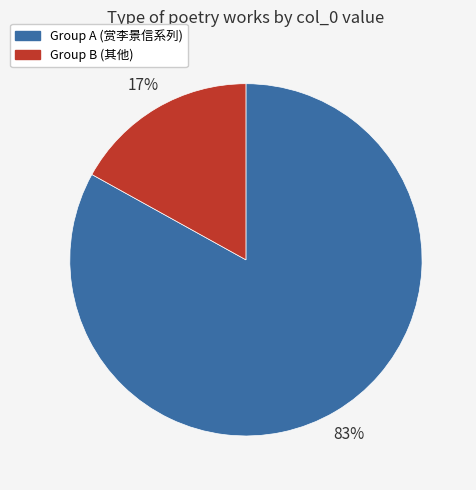

Between Group B (其他) and Group A (赏李景信系列), which is larger?

Group A (赏李景信系列)